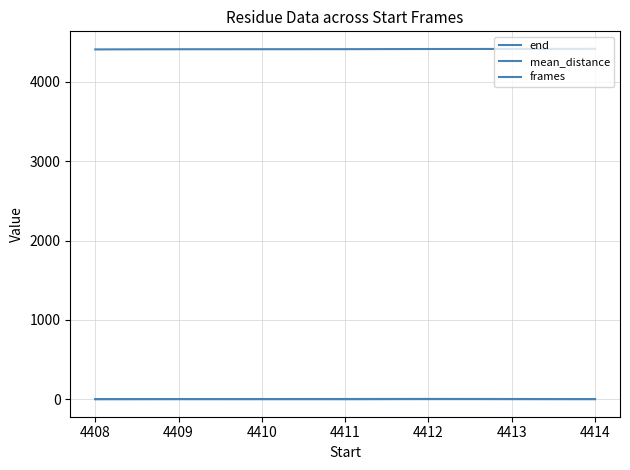

What is the value of the mean_distance point at the 2nd from the left?

2.8